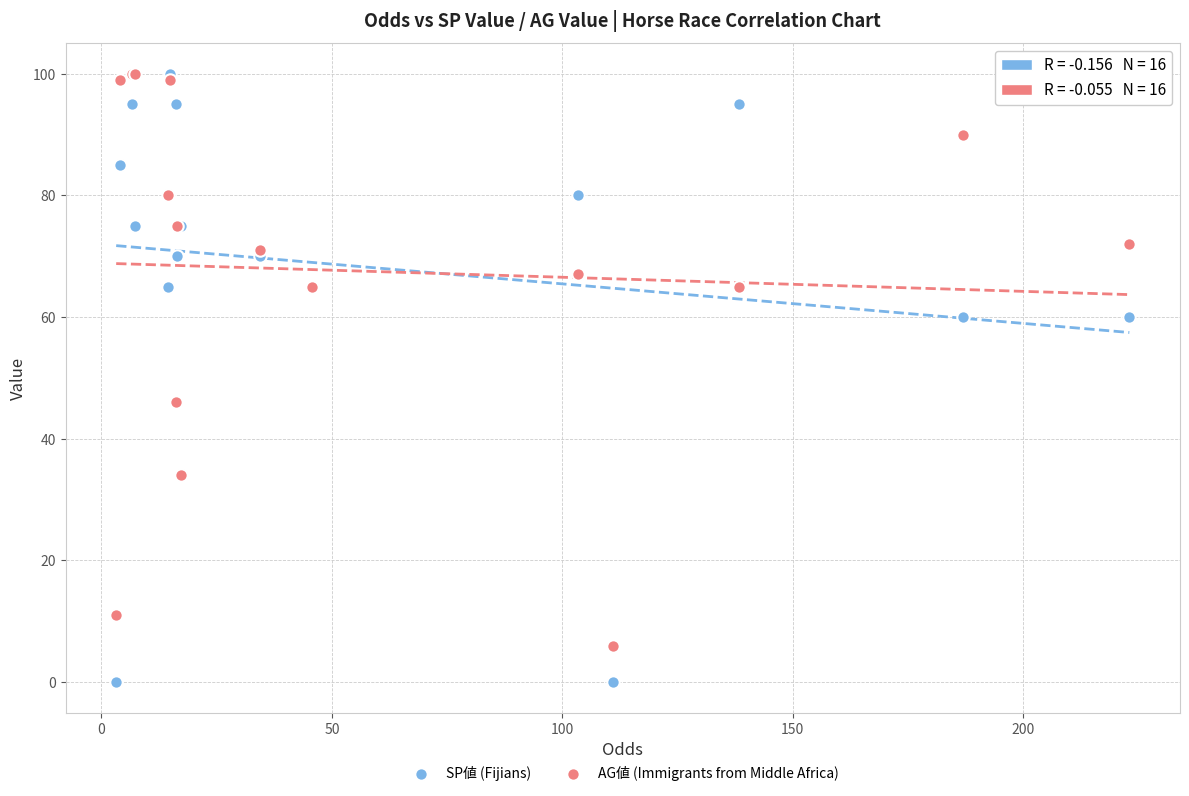

In the SP値 (Fijians) series, what Y value is closest to 50?

60